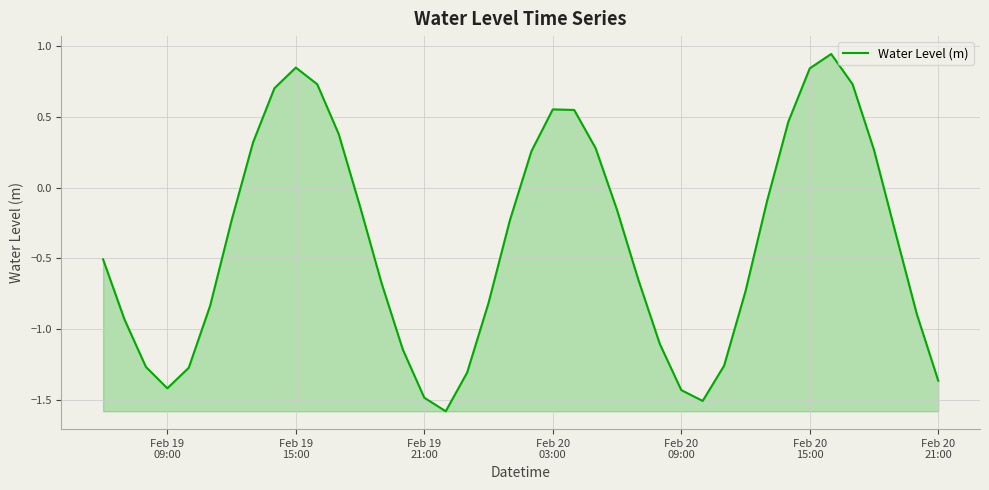

What is the difference between the maximum and minimum values?

2.5